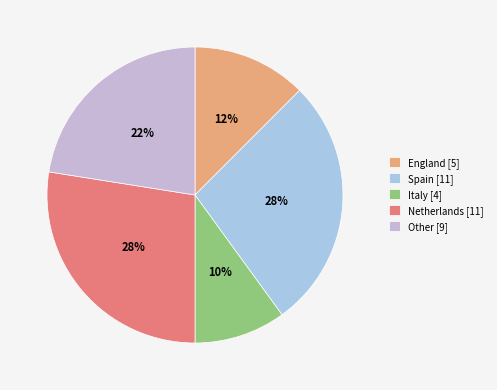

Count the number of slices in the pie.

5